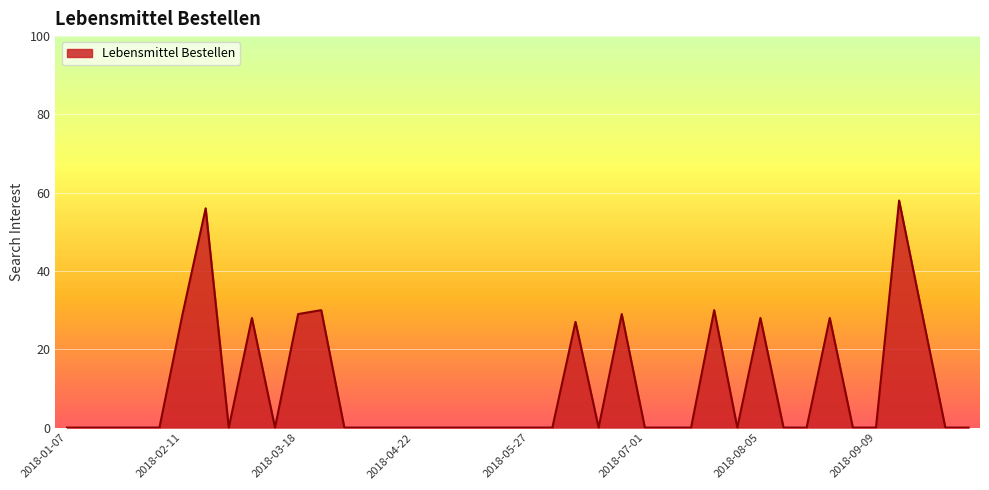

Reading left to right, list all the values displayed in this chart.

0	0	0	0	0	29	56	0	28	0	29	30	0	0	0	0	0	0	0	0	0	0	27	0	29	0	0	0	30	0	28	0	0	28	0	0	58	29	0	0